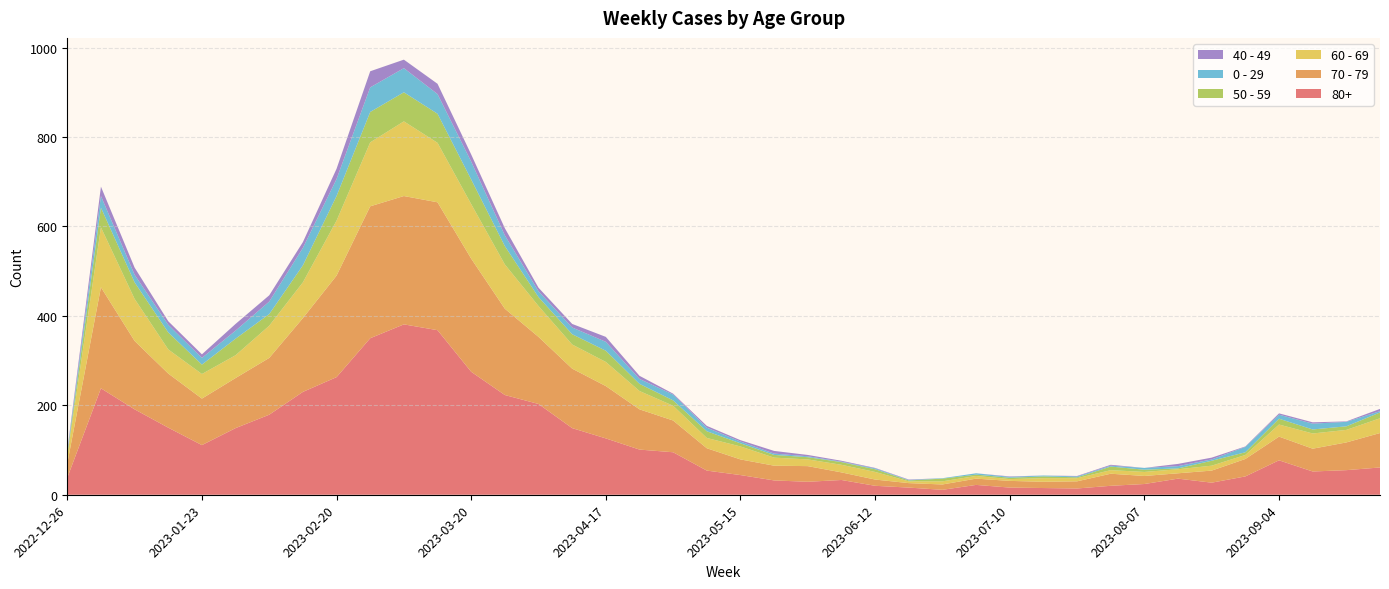

Reading right to left, list all the values displayed in this chart.

80+: 61	55	52	77	41	27	36	24	20	14	15	16	22	11	16	20	33	29	32	44	54	95	101	126	149	203	223	275	368	381	350	263	230	179	149	111	150	191	238	38
70 - 79: 77	62	51	53	39	27	12	18	27	16	14	15	14	12	10	14	17	35	33	35	50	71	90	117	133	150	193	253	286	287	295	227	165	127	112	104	121	153	226	32
60 - 69: 33	28	34	27	9	11	9	9	8	7	8	4	6	7	4	17	17	15	18	29	23	33	41	54	54	69	99	122	133	167	143	123	80	72	51	55	54	94	134	16
50 - 59: 13	8	9	13	6	11	2	5	8	2	4	3	3	6	2	6	6	5	6	7	15	12	16	25	23	20	41	55	65	65	68	55	38	26	37	21	38	37	44	5
0 - 29: 3	10	13	9	12	3	5	4	2	2	2	2	3	1	1	2	1	2	3	4	8	13	11	20	15	13	24	40	44	54	55	38	39	28	18	15	17	17	26	4
40 - 49: 5	1	3	3	1	4	5	0	2	1	0	1	0	0	1	1	2	3	6	3	4	2	7	11	8	8	16	16	23	19	36	23	13	14	15	8	8	16	21	4